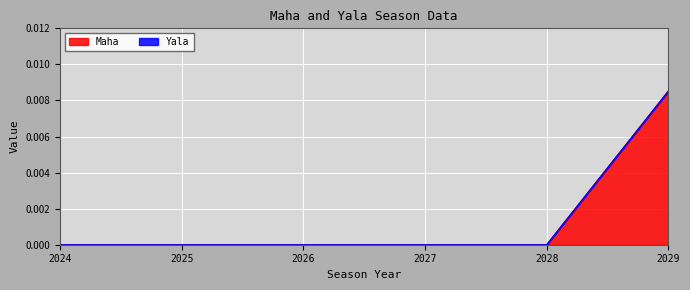

List the labels in order of value, smallest first.

2024, 2025, 2026, 2027, 2028, 2029